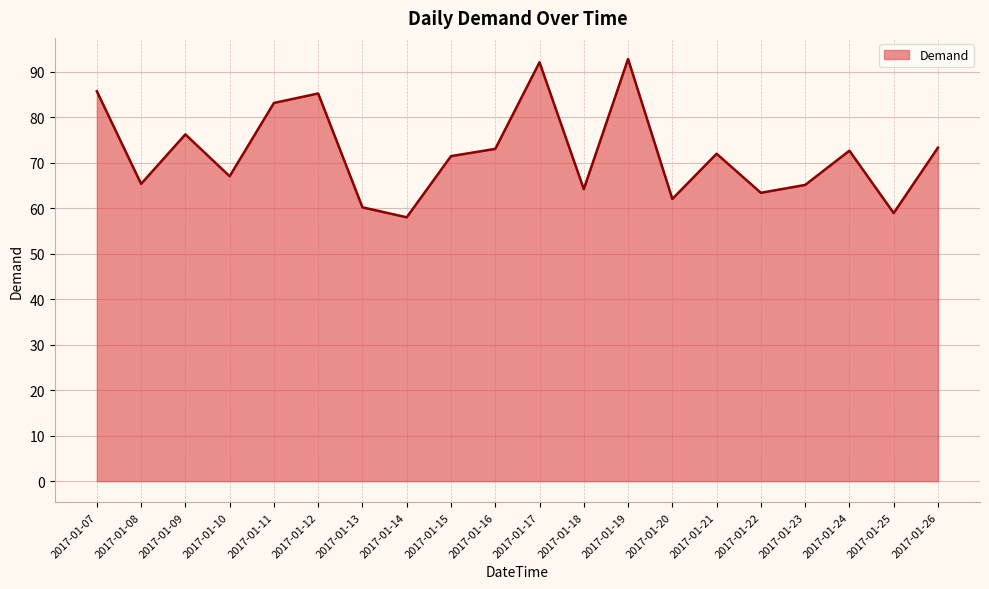

What is the difference between the values at 2017-01-21 and 2017-01-19?

20.8